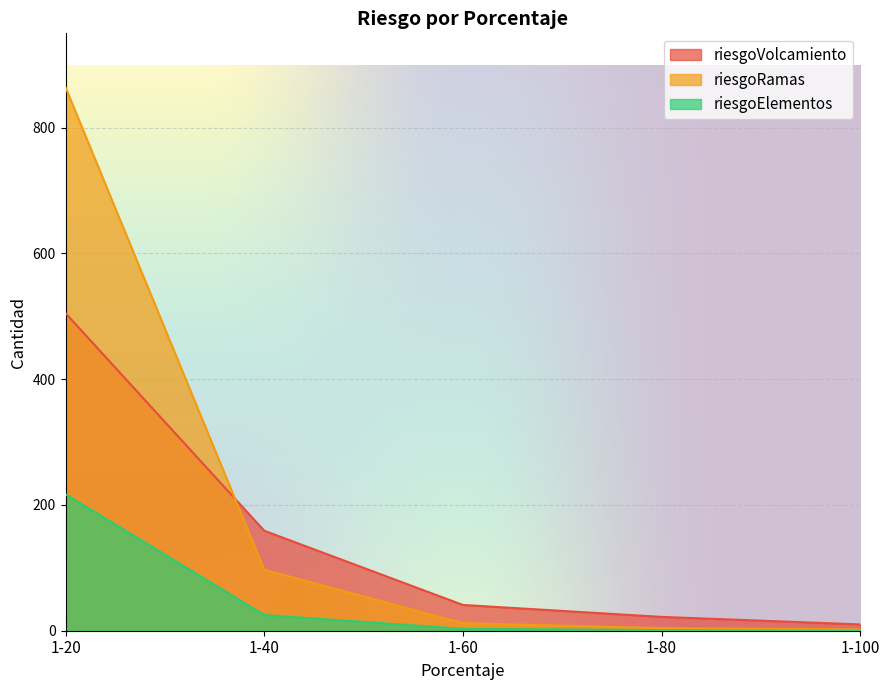

Which series ends up on top after the final intersection of riesgoRamas and riesgoVolcamiento?

riesgoVolcamiento